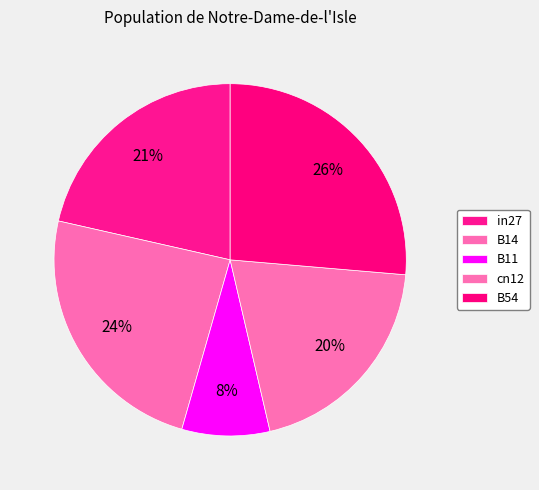

The B54 slice represents 26% of the pie. True or false?

True